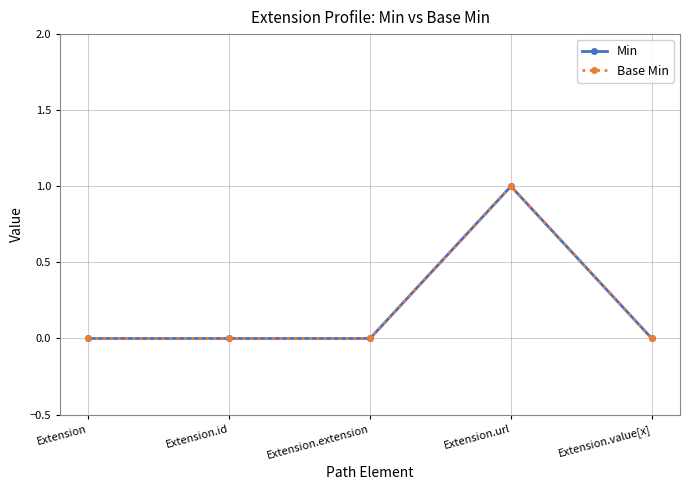

Does the chart have visible grid lines?

Yes